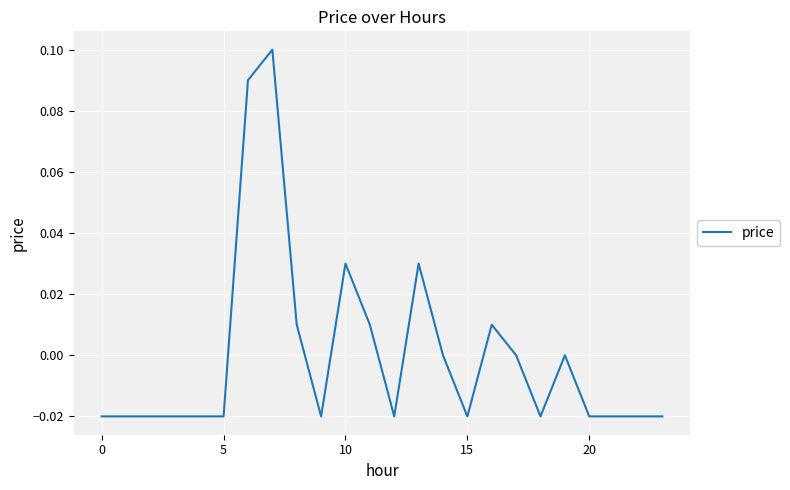

How many interior local peaks (higher than both neighbors) does the data have?

5